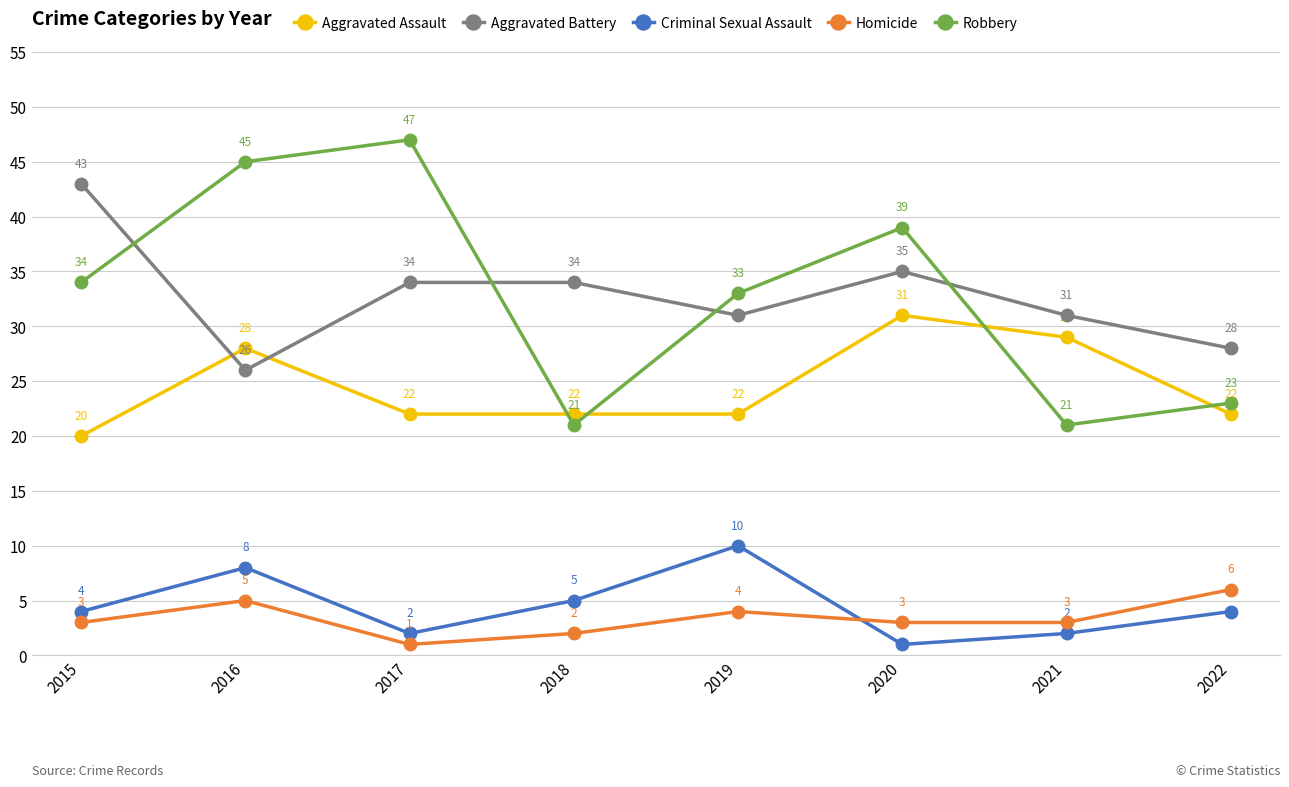

How many Homicide values are between 3 and 5?

5